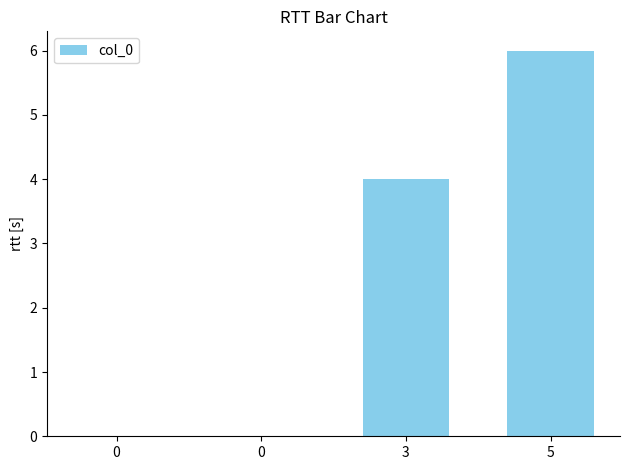

List the labels in order of value, smallest first.

0, 0, 3, 5